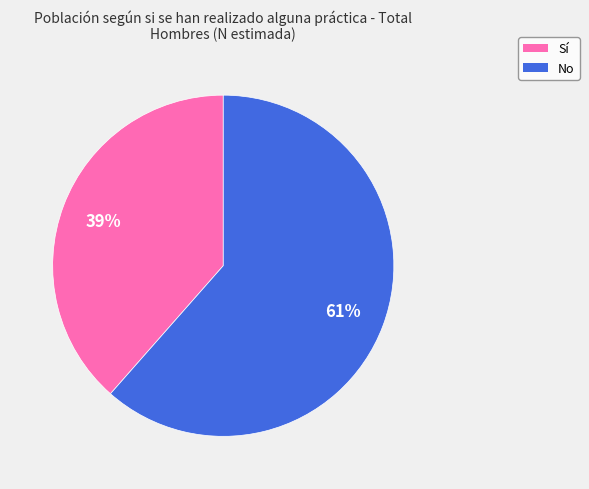

True or false: Sí accounts for 39% of the total.

True